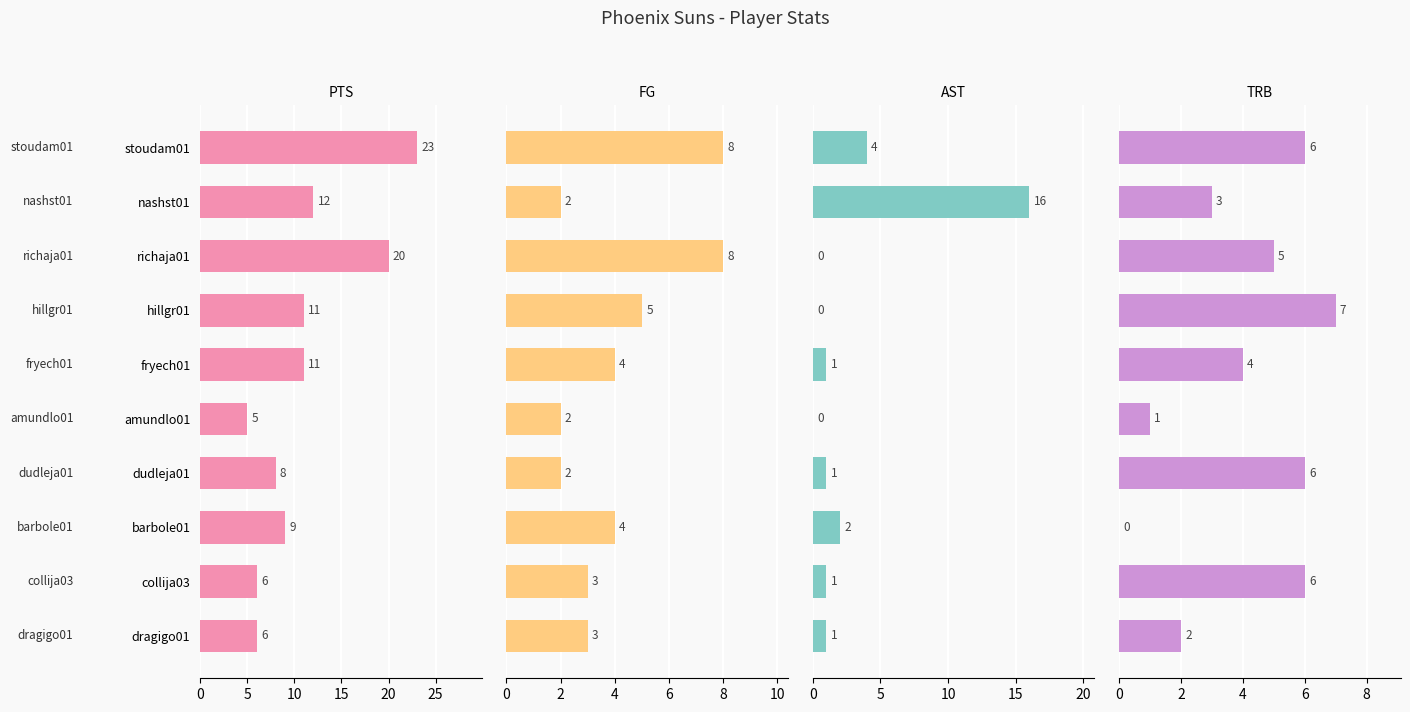

Is the value of AST at nashst01 greater than the value of FG at richaja01?

Yes